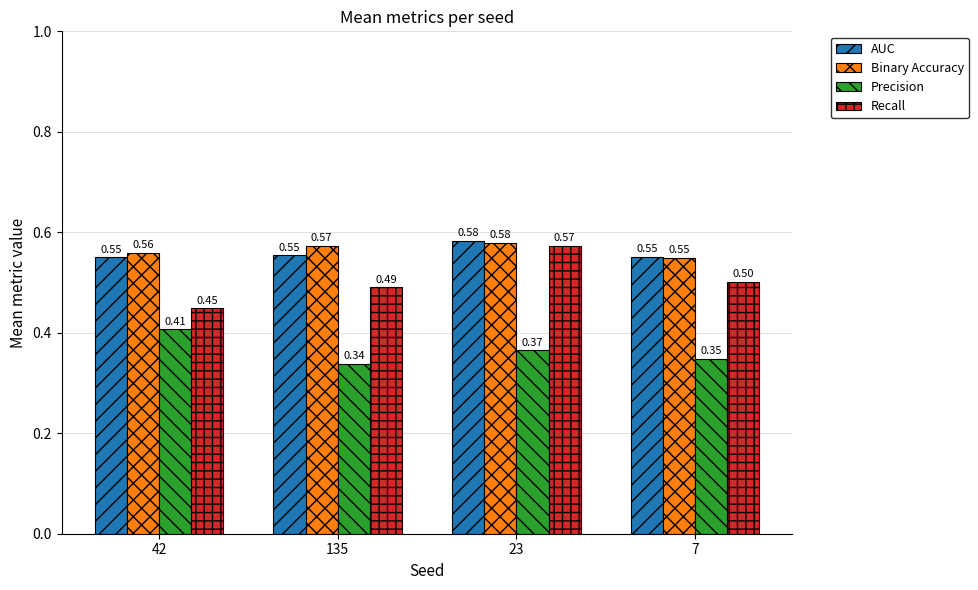

Between 135 and 7, which series saw the biggest shift?

Binary Accuracy